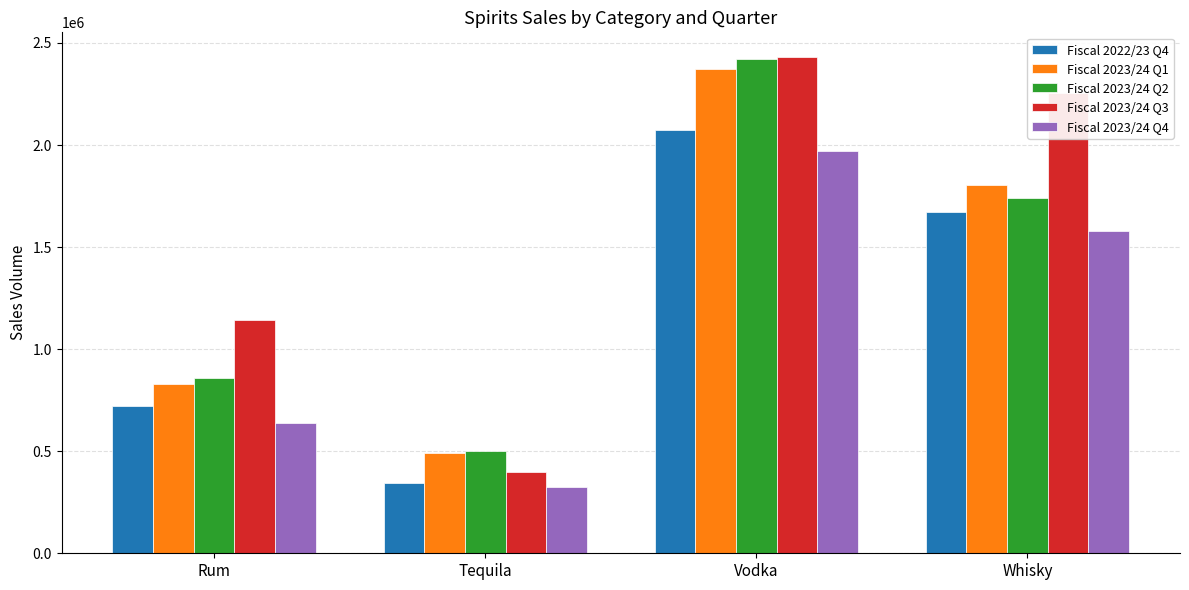

Are the bars horizontal?

No